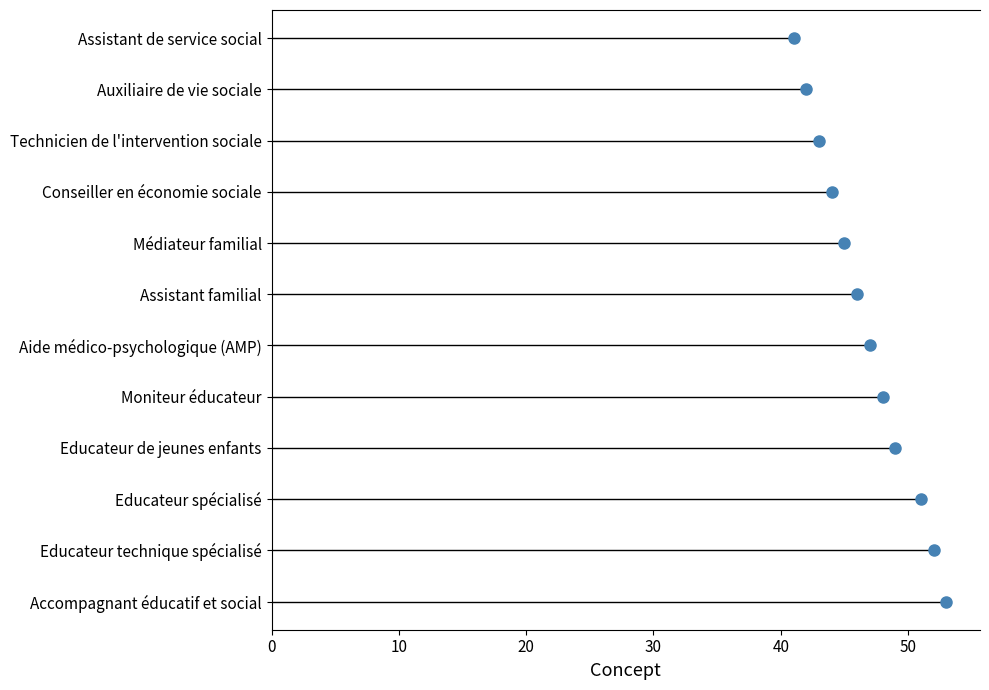

Is it true that the value at Educateur spécialisé is 51?

True